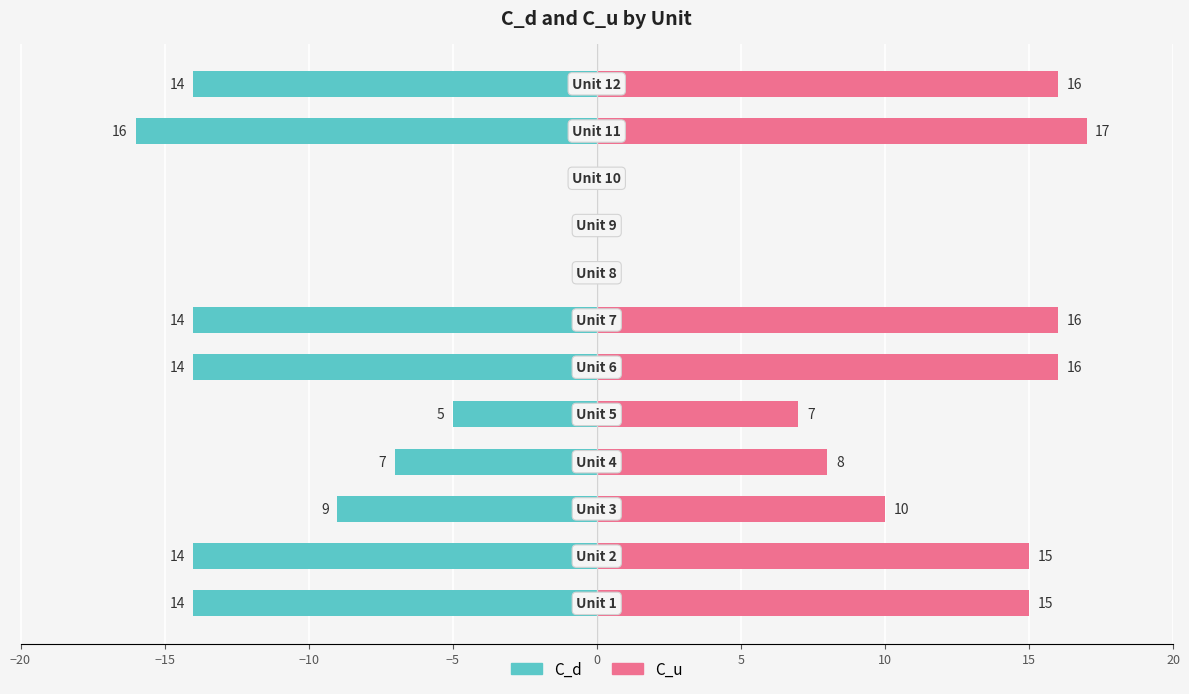

How many negative values does the C_d series have?

9